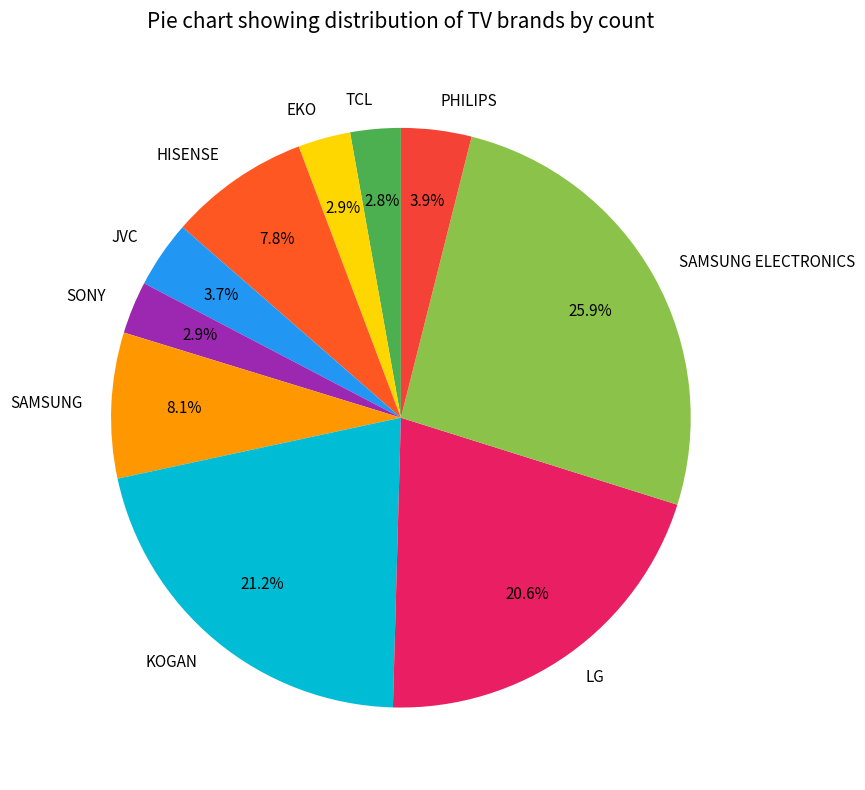

What percentage do HISENSE and SAMSUNG ELECTRONICS together represent?

33.8%